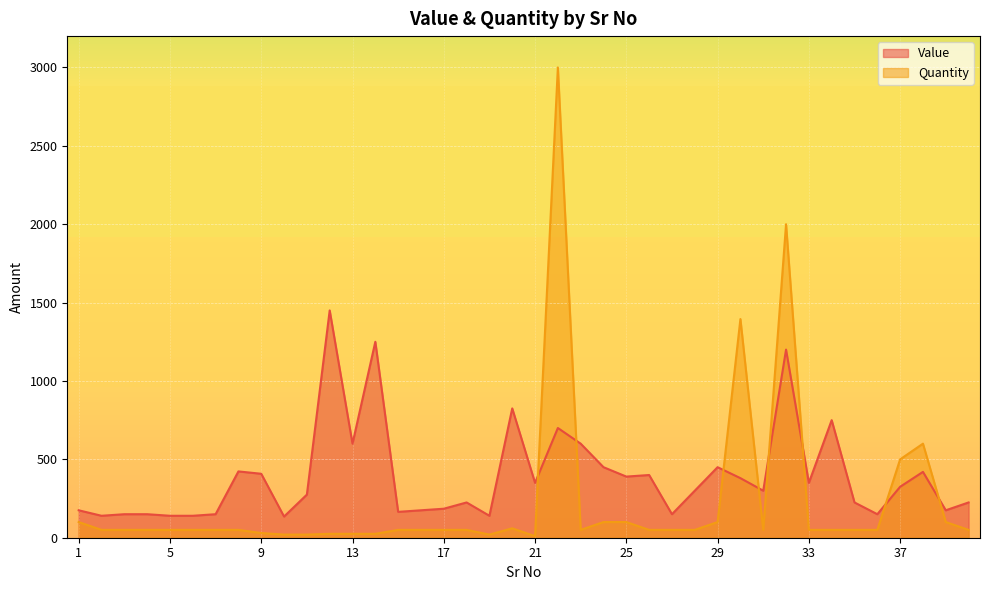

True or false: Value has a value of 705 at 9.

False